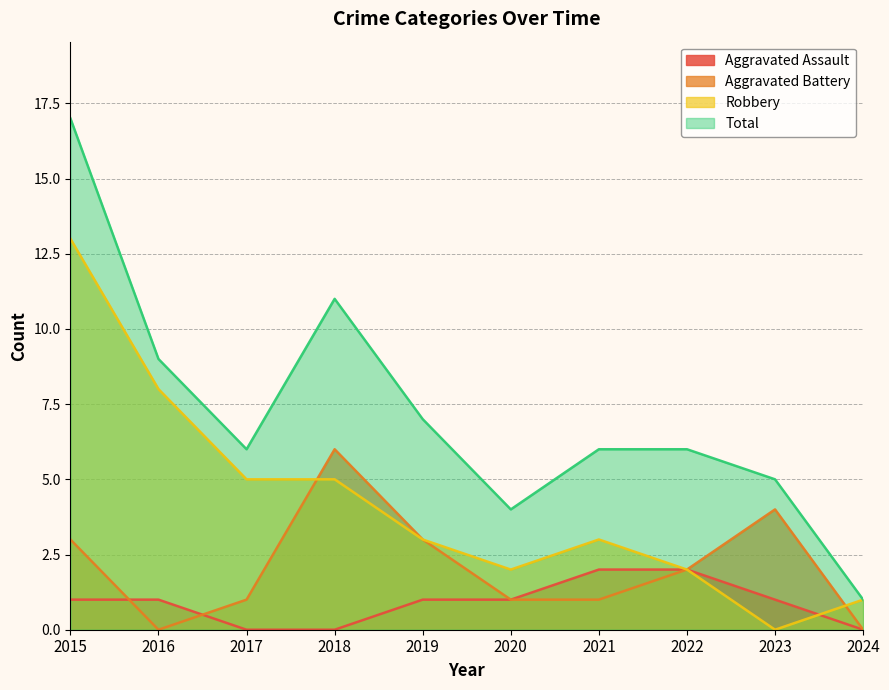

Is it true that Aggravated Assault equals 0 at 2017?

True